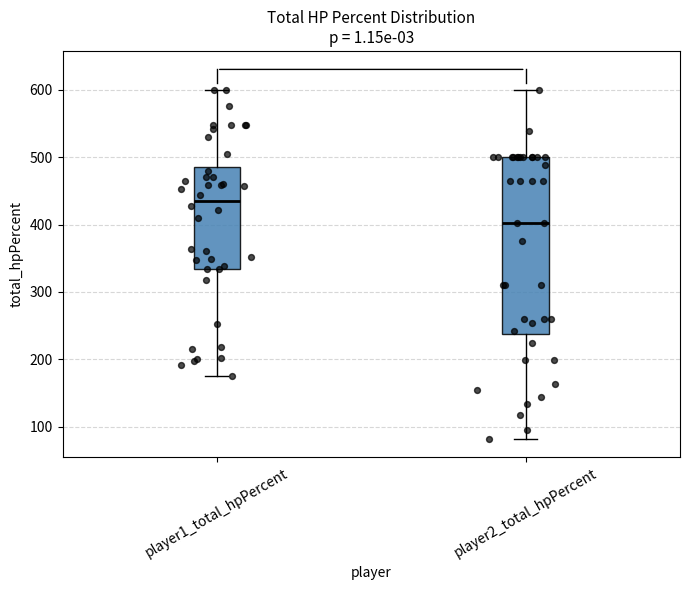

Where does the upper whisker of the box for player2_total_hpPercent end on the y-axis? The values are not printed on the chart, so give them approximately, as read against the axis.

600